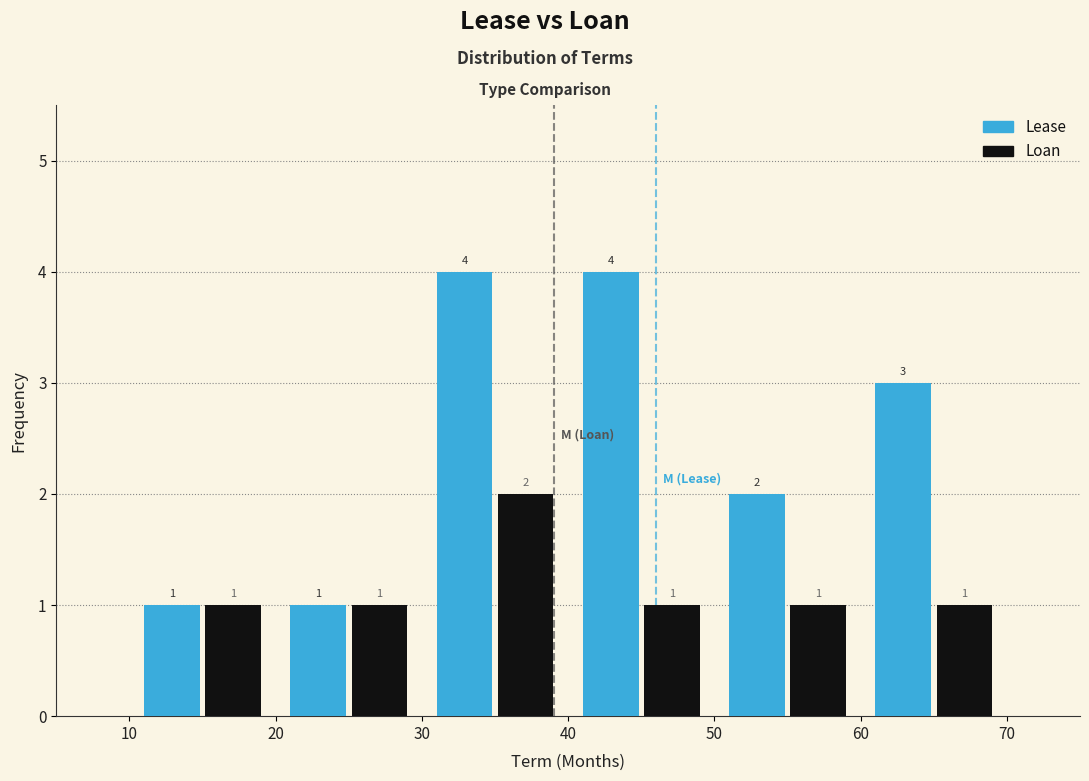

Reading left to right, transcribe this chart: for each range on the x-axis, give the height of each series' bar.

10 to 20: Lease=1	Loan=1
20 to 30: Lease=1	Loan=1
30 to 40: Lease=4	Loan=2
40 to 50: Lease=4	Loan=1
50 to 60: Lease=2	Loan=1
60 to 70: Lease=3	Loan=1